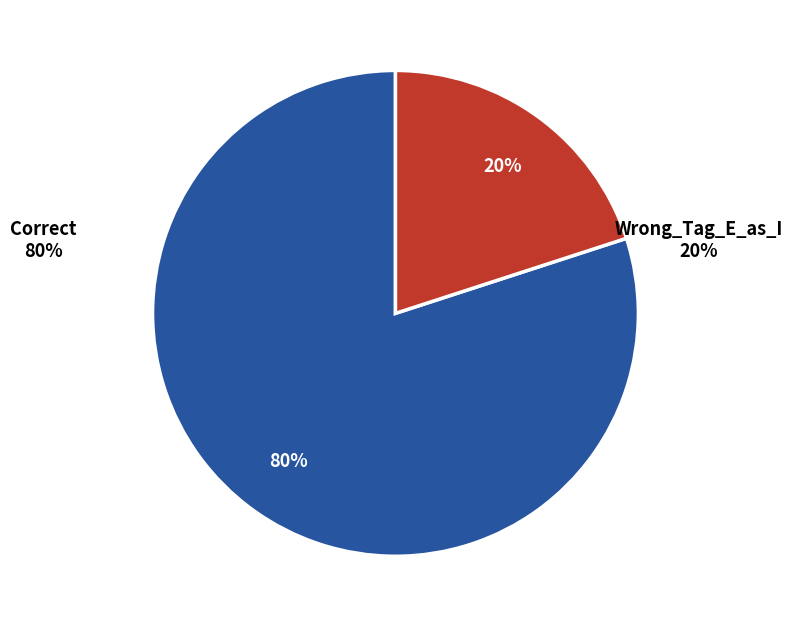

To the nearest percent, what portion does Correct represent?

80%